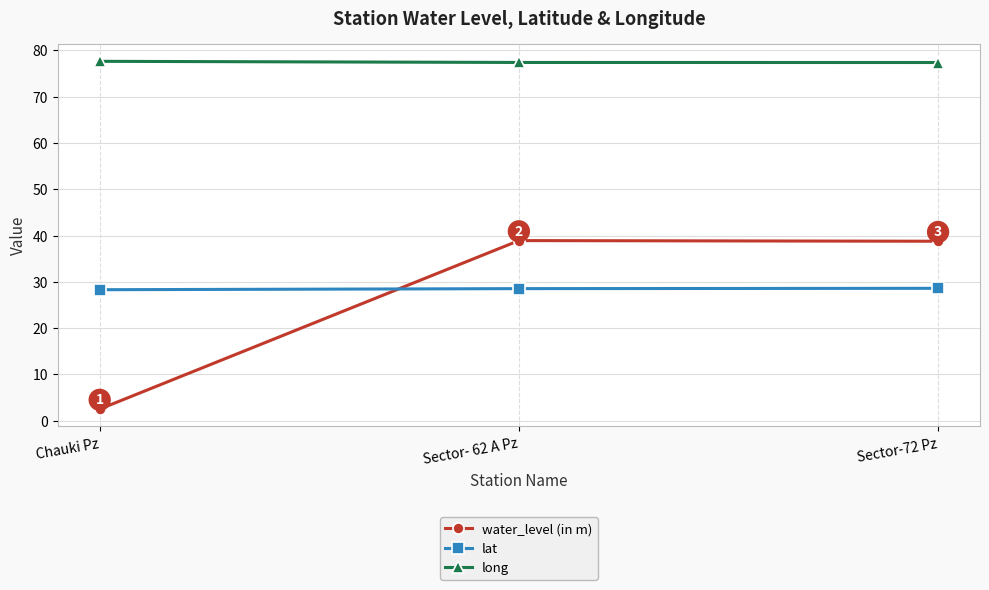

What is the difference between the maximum and second lowest values in the water_level (in m) series?

0.1